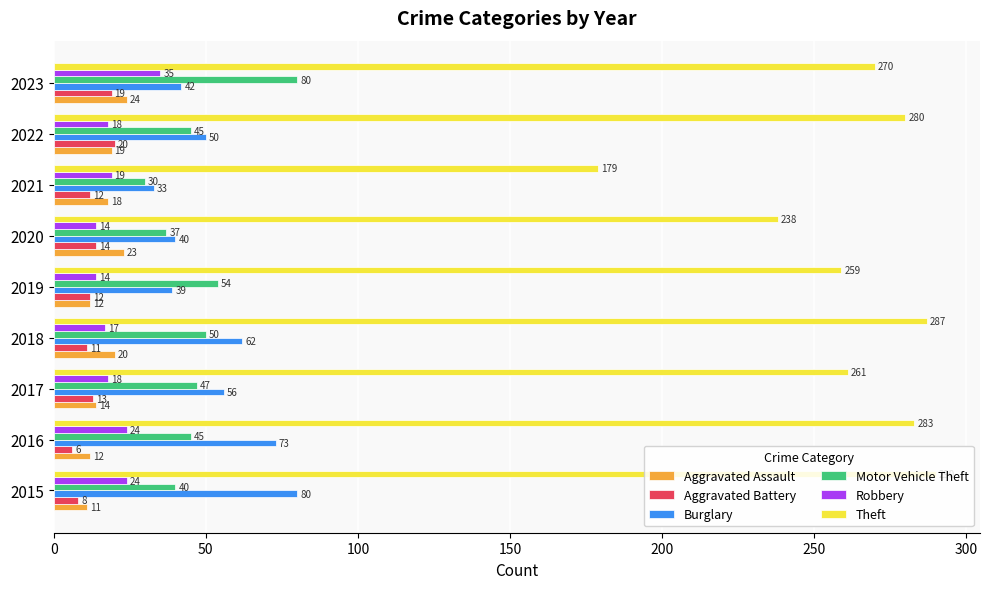

What is the sum of all Aggravated Battery values?

115